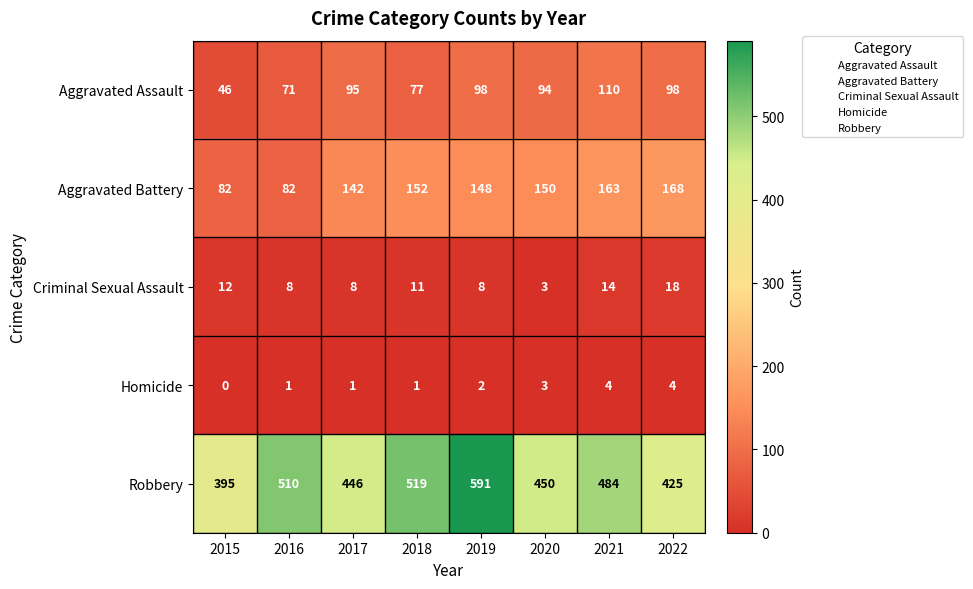

At which category is the sum across all series the highest?

2019